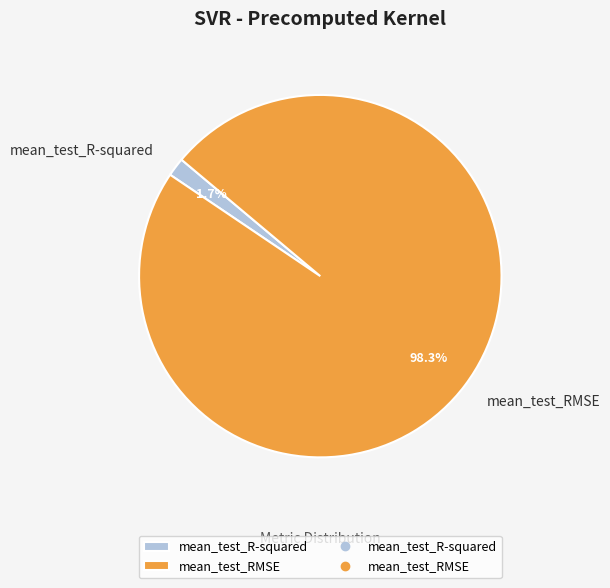

How many segments does this pie chart have?

2